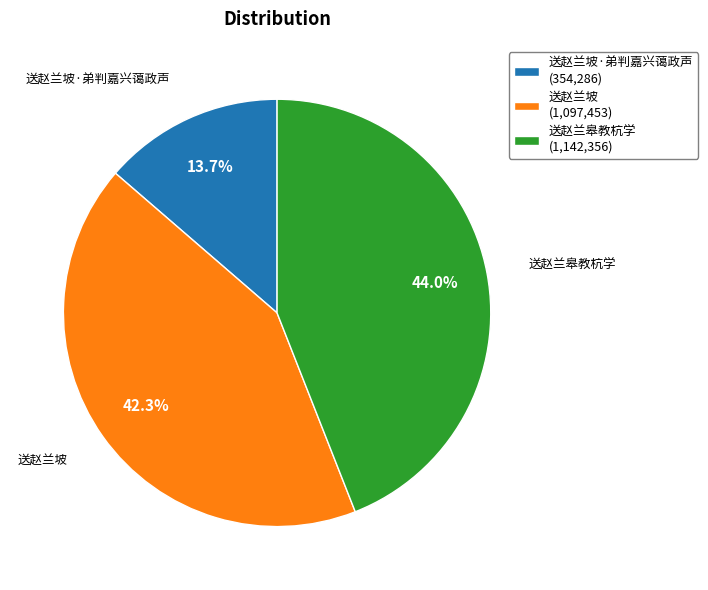

Rank the categories by value from highest to lowest.

送赵兰皋教杭学 (1,142,356), 送赵兰坡 (1,097,453), 送赵兰坡·弟判嘉兴蔼政声 (354,286)